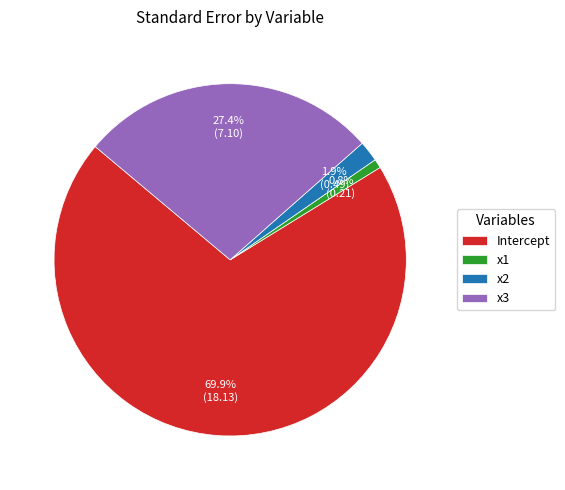

Which category has the biggest portion of the pie?

Intercept